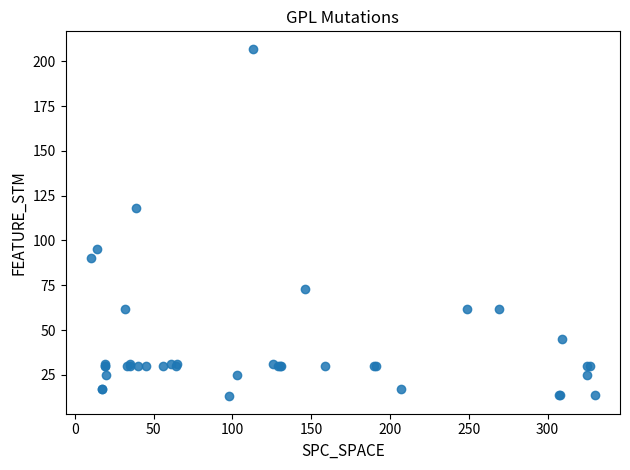

What Y value in the scatter plot is closest to 110?

118